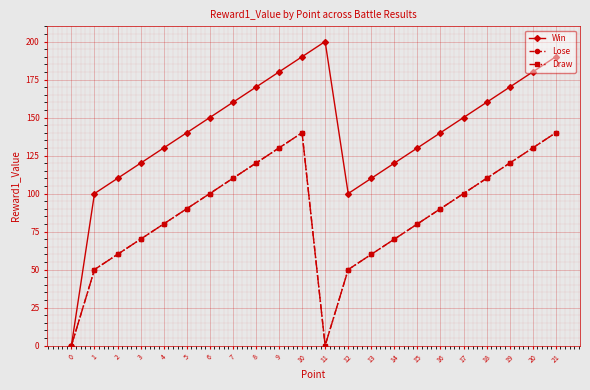

Is this an area chart (filled region under the line)?

No